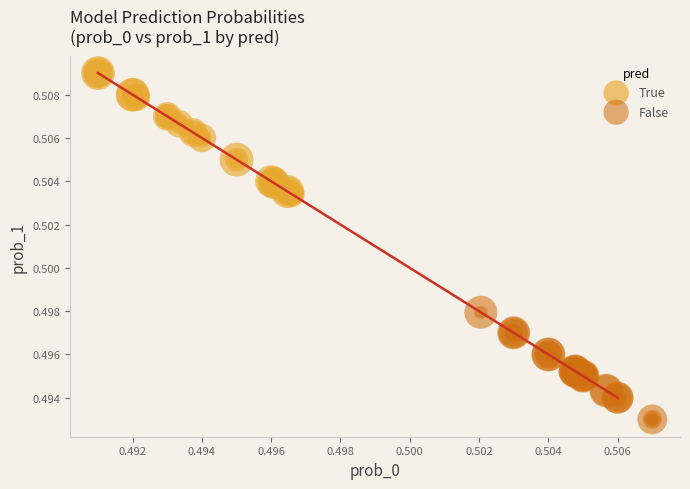

Which series reaches the maximum Y coordinate?

True